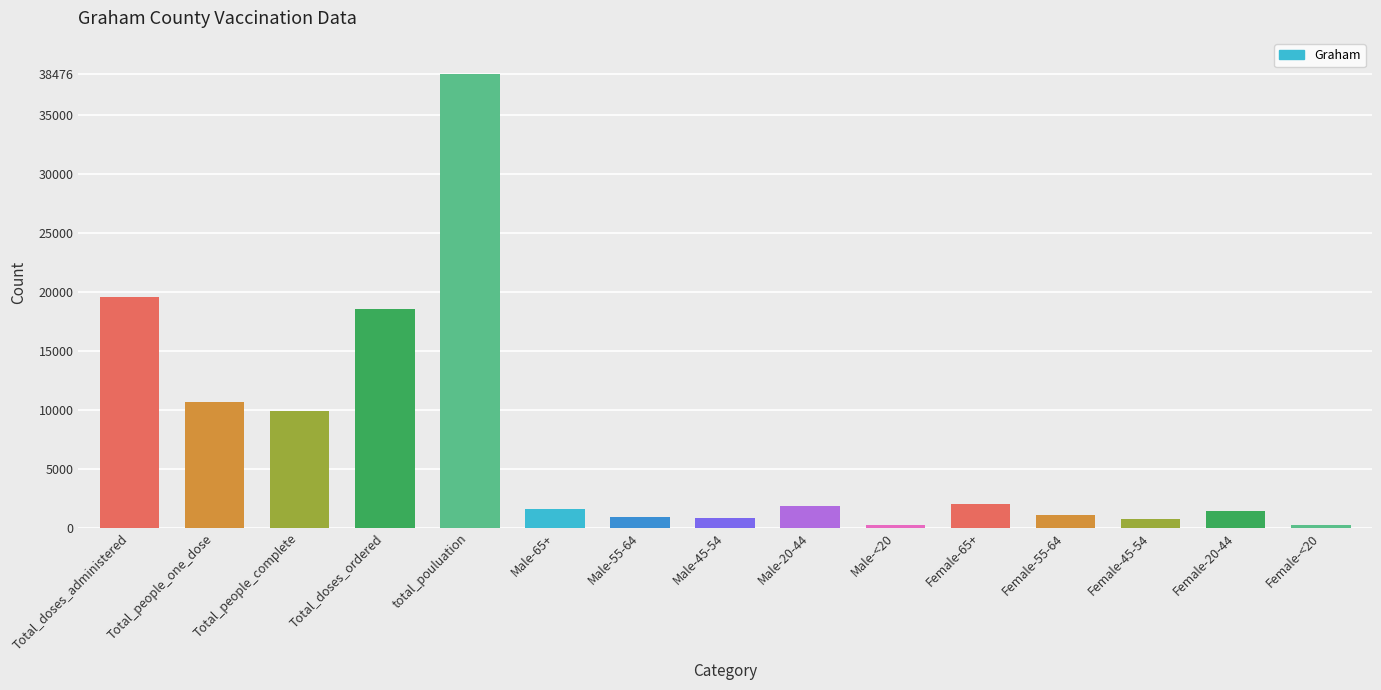

What is the smallest value displayed?

183